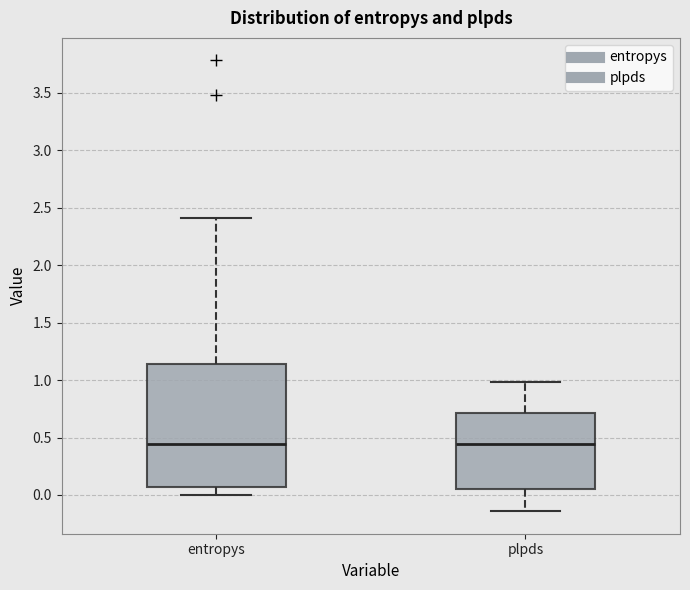

Where does the lower whisker of the box for entropys end on the y-axis? The values are not printed on the chart, so give them approximately, as read against the axis.

0.00